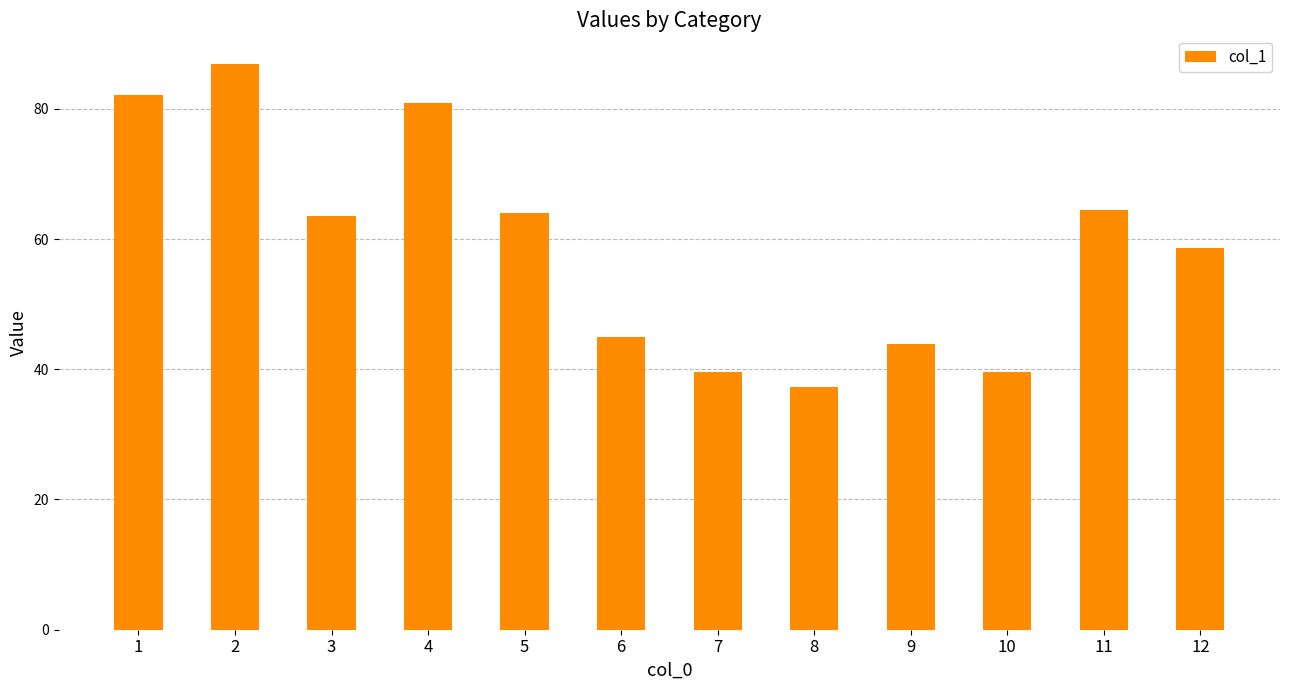

The value at 2 is 86.9. True or false?

True